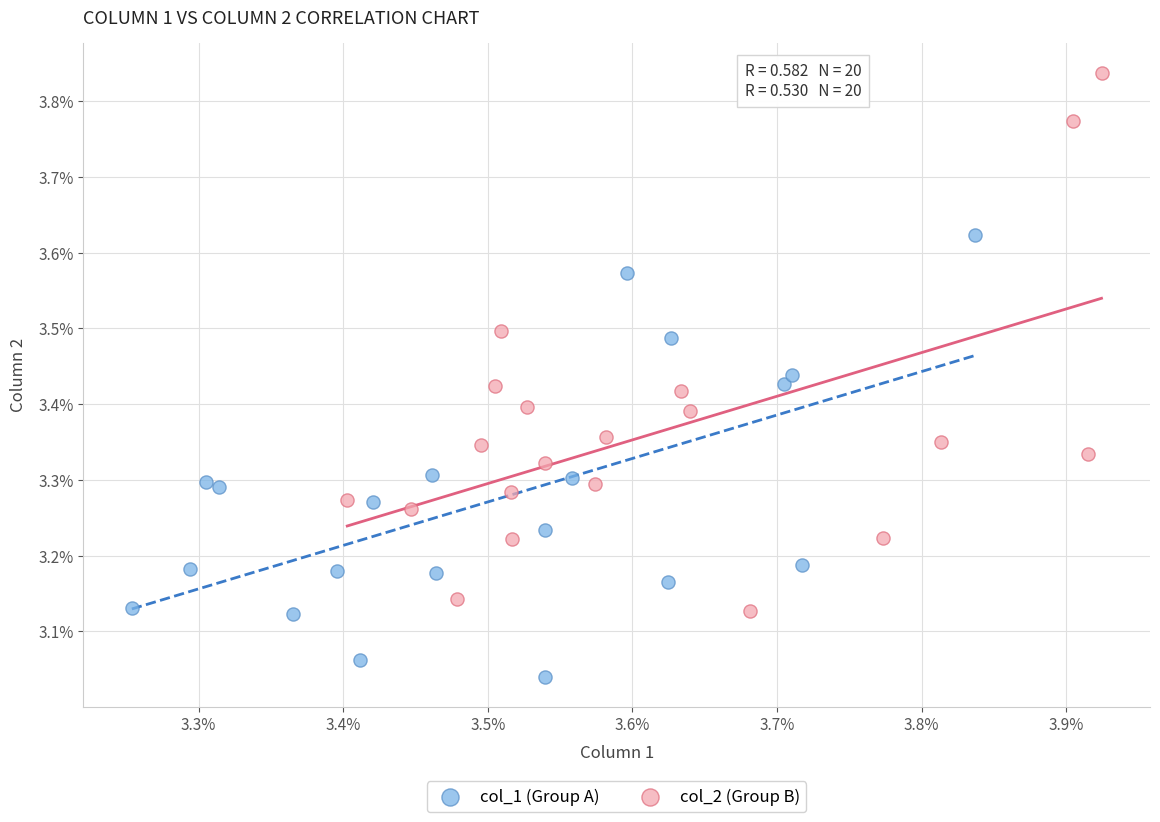

Which series has the largest Y range (max minus min)?

col_2 (Group B)